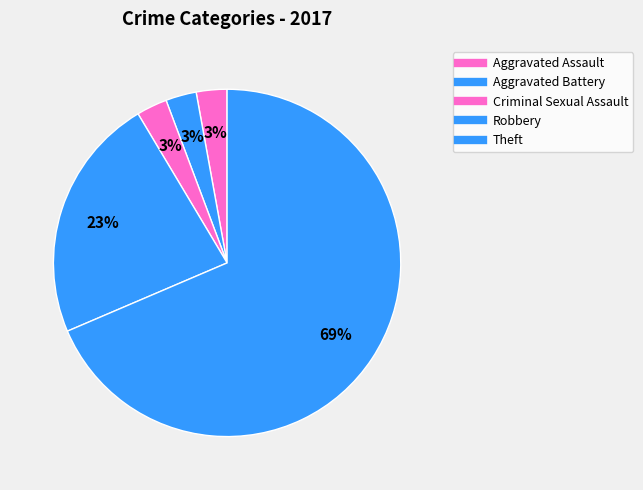

Rank the categories by value from lowest to highest.

Aggravated Assault, Aggravated Battery, Criminal Sexual Assault, Robbery, Theft